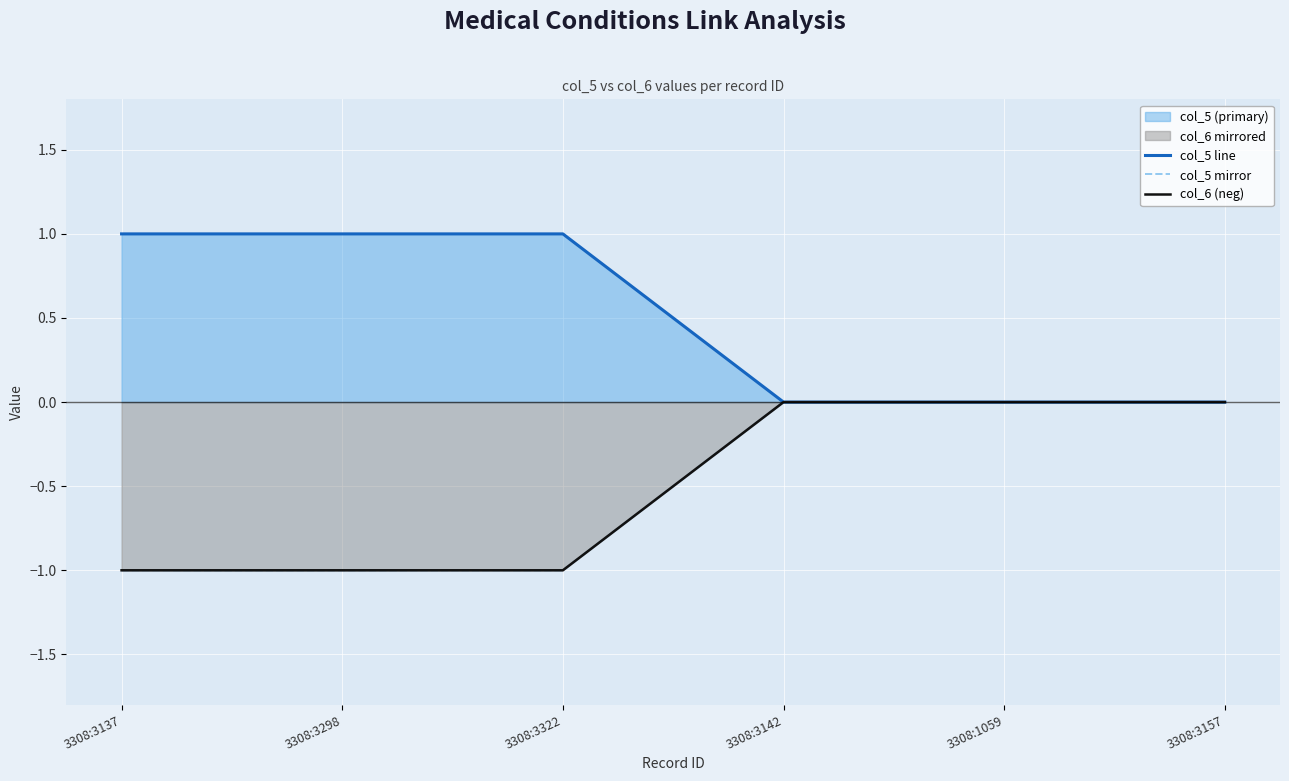

Does the chart display data point markers on the line(s)?

No